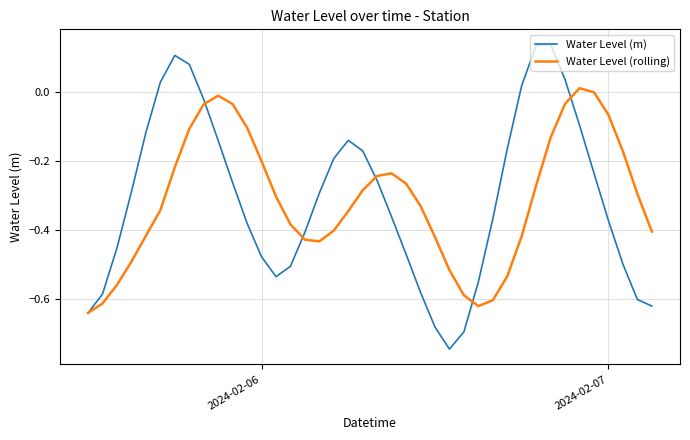

How many positive values does the Water Level (m) series have?

7